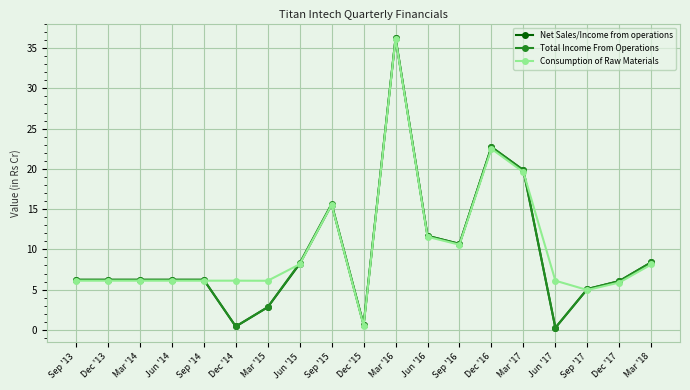

True or false: Consumption of Raw Materials has more than 2 points higher than both neighbors.

True